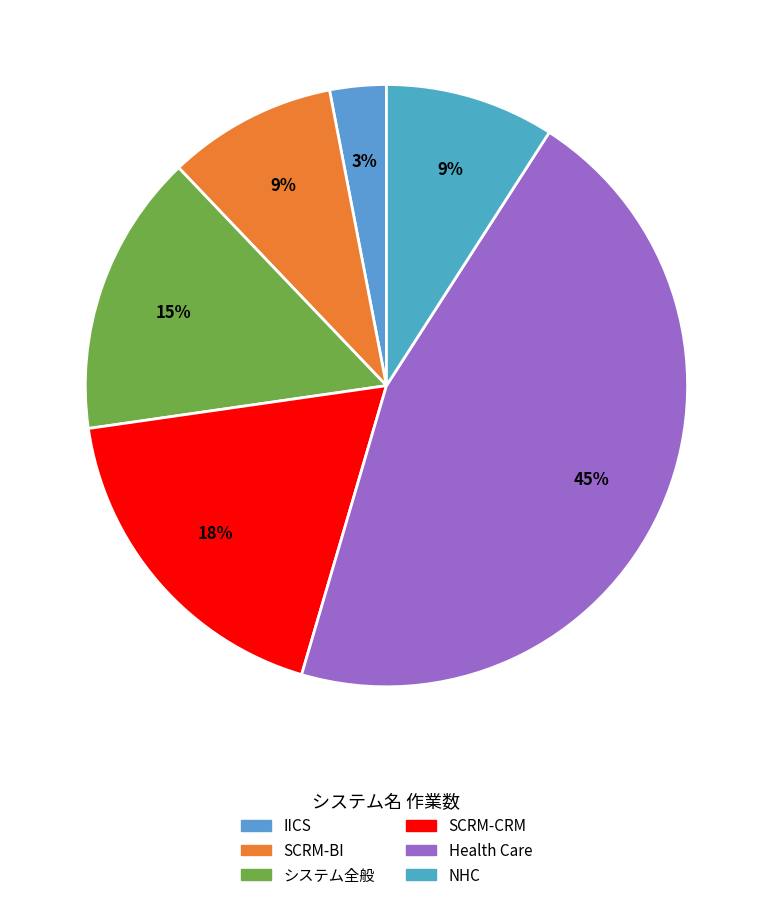

Is it true that SCRM-BI is 9% of the pie?

True